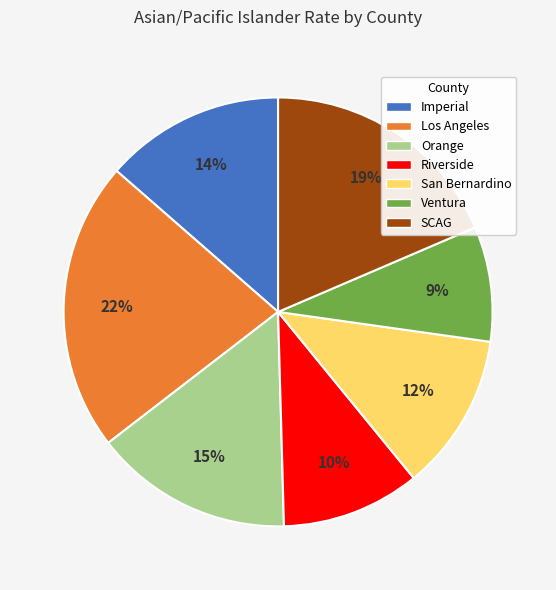

The Riverside slice represents 3% of the pie. True or false?

False